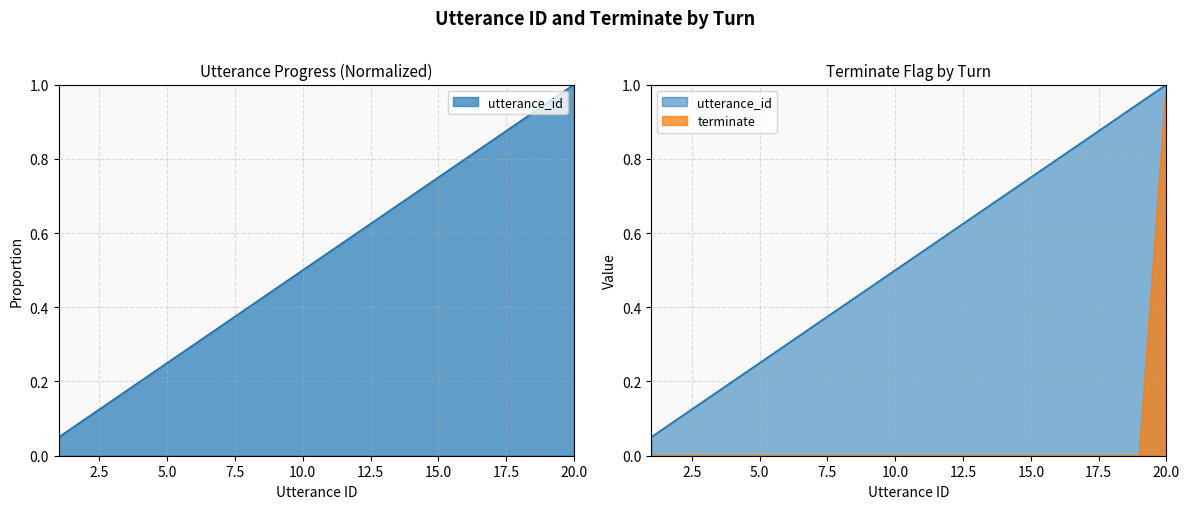

True or false: utterance_id and terminate cross at least once.

False